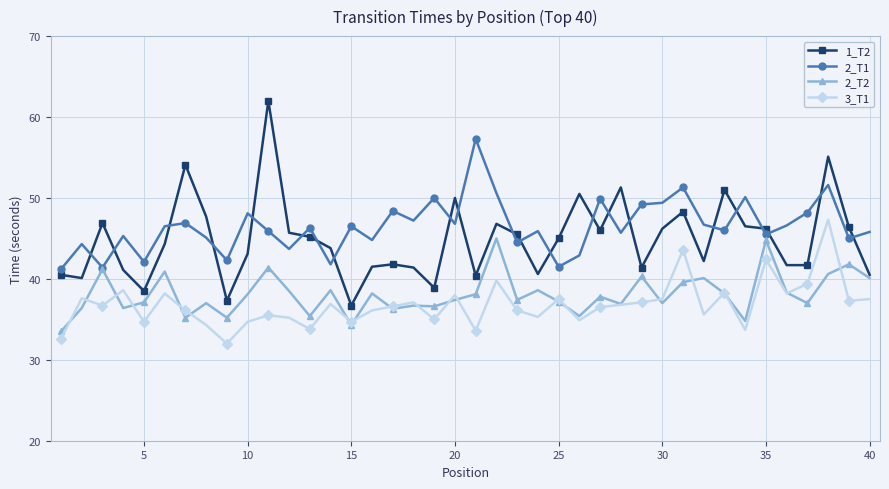

Which series has the widest spread of values?

1_T2